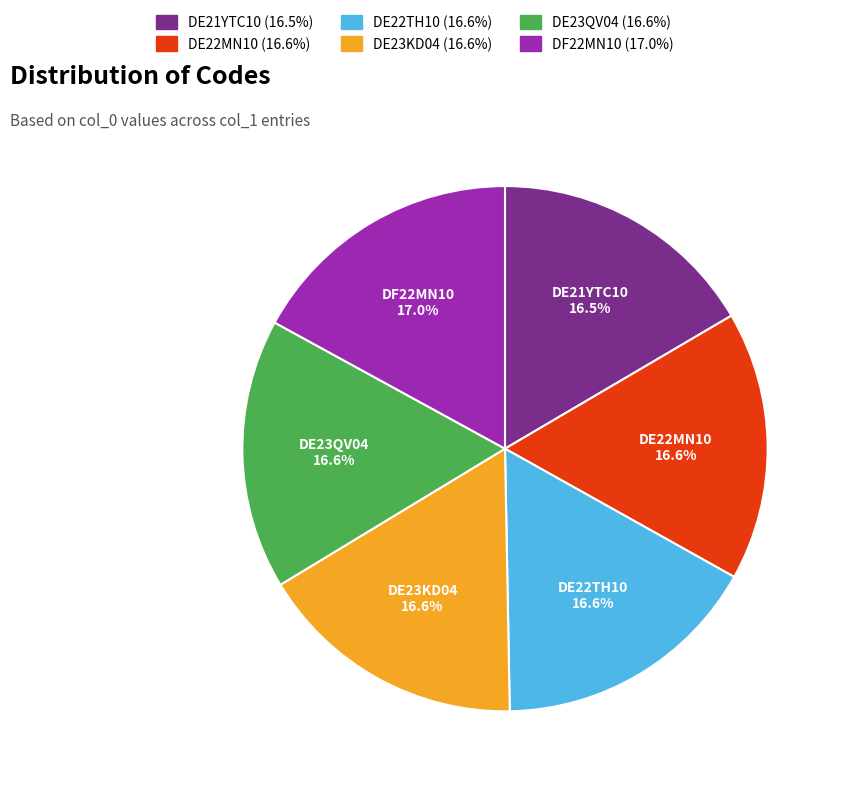

To the nearest percent, what portion does DE22TH10 represent?

17%